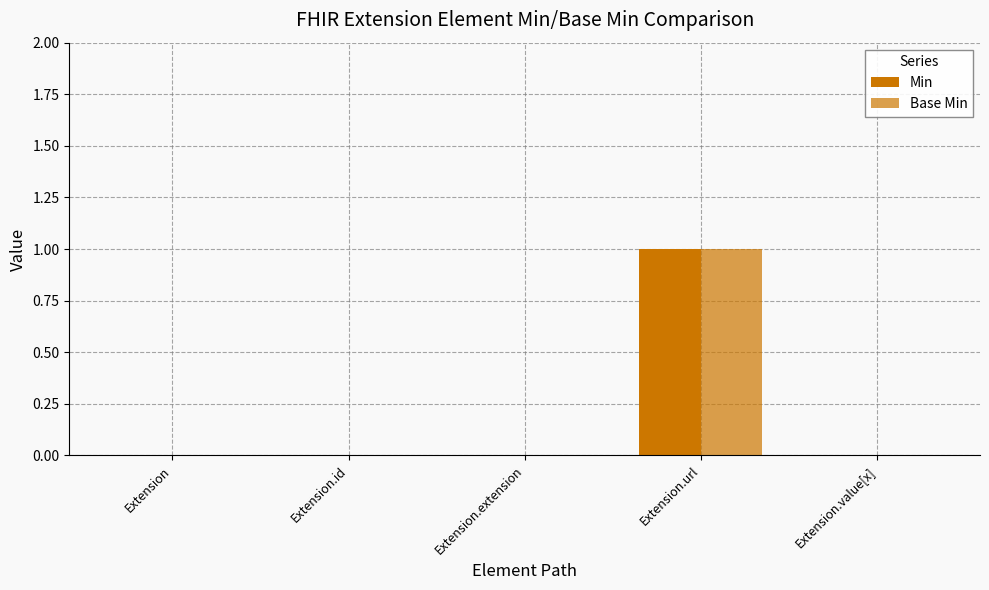

Reading right to left, what are all the values shown in this chart?

Min: 0	1	0	0	0
Base Min: 0	1	0	0	0